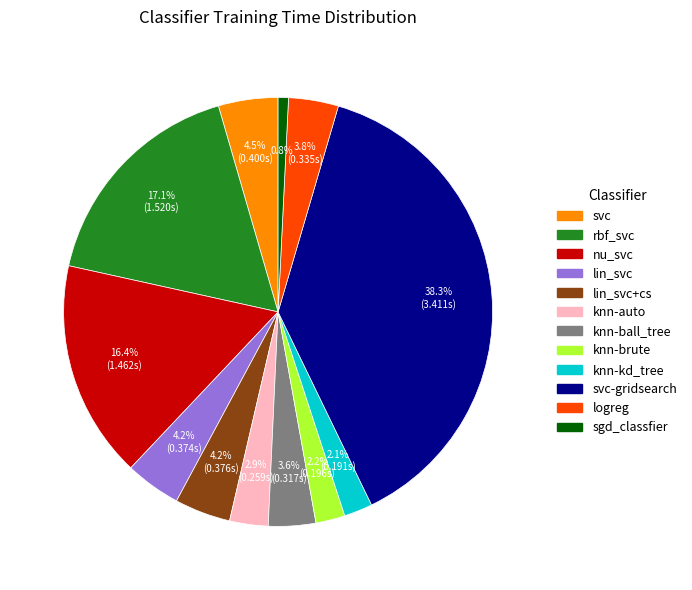

Does knn-kd_tree represent more than half of the total?

No